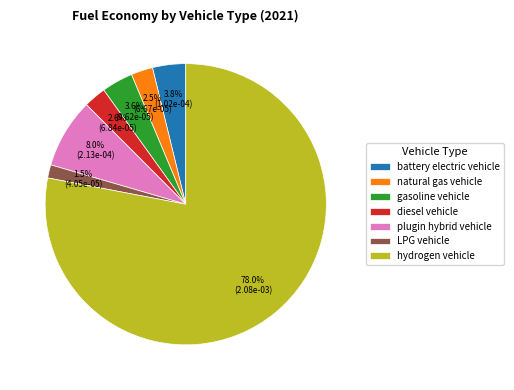

What is the total percentage of gasoline vehicle and plugin hybrid vehicle?

11.6%